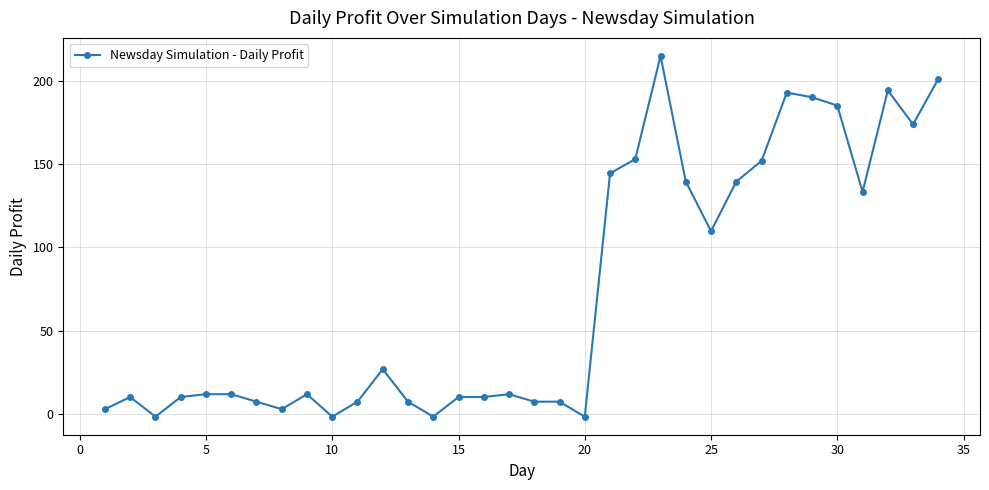

What is the value of the 22nd point from the left?

153.0